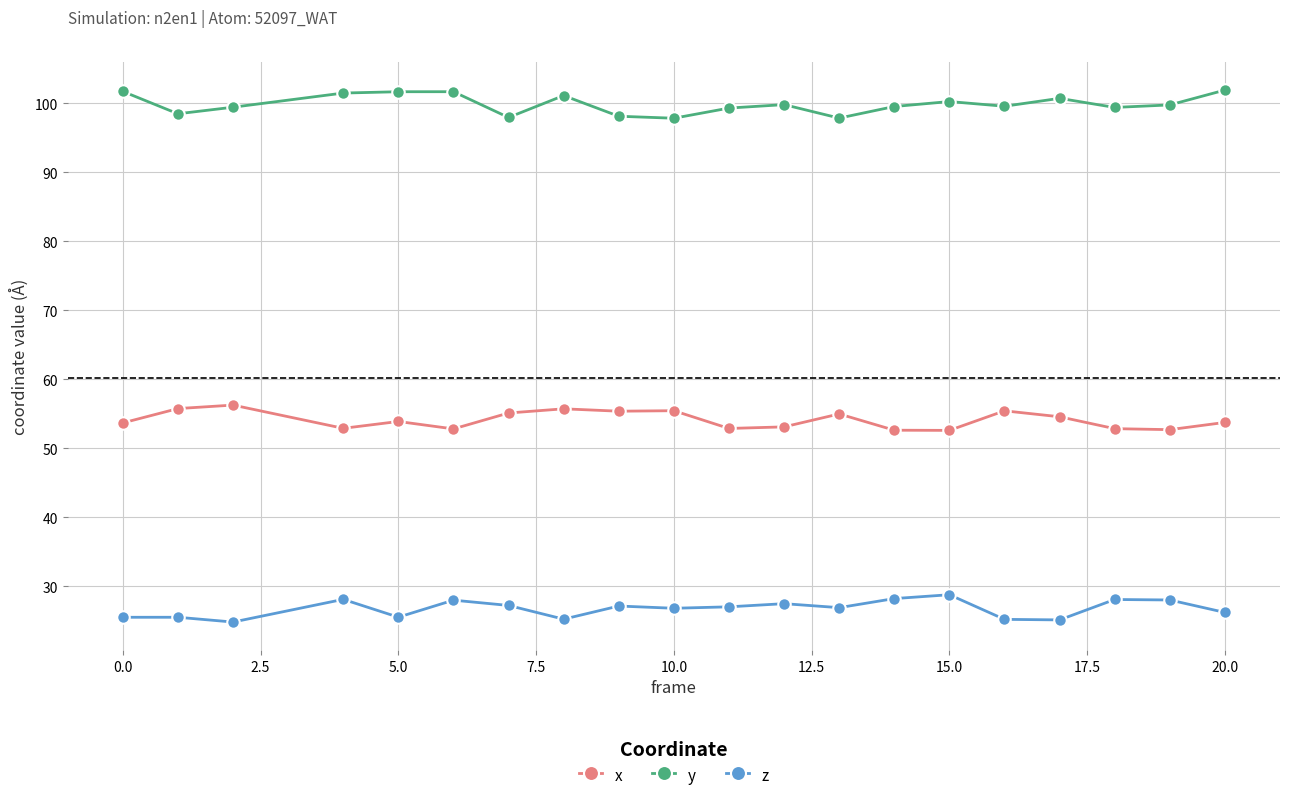

True or false: x and z cross at least once.

False